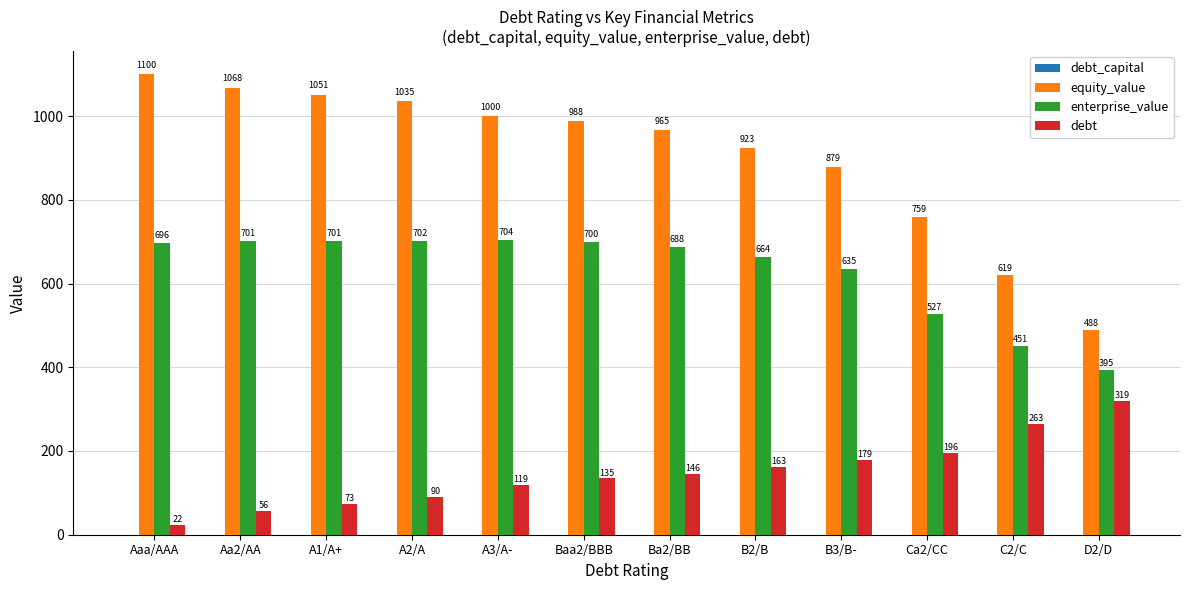

What is the average value of the debt series?

146.8